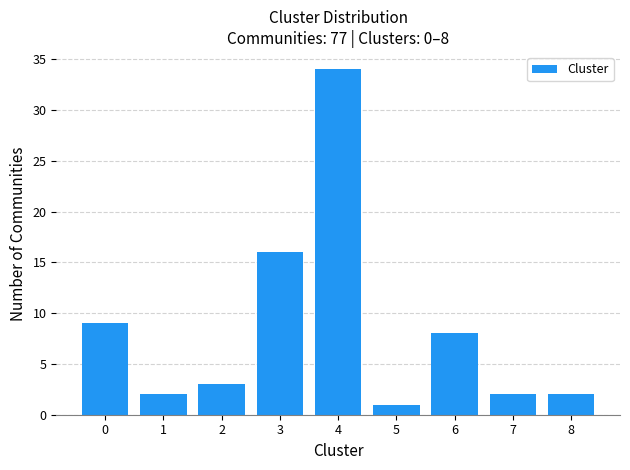

Reading left to right, list all the values displayed in this chart.

0=9	1=2	2=3	3=16	4=34	5=1	6=8	7=2	8=2